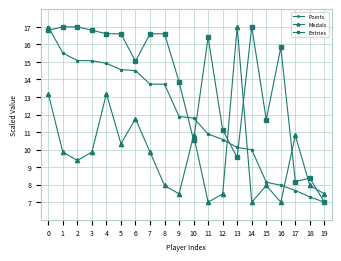

What is the difference between the maximum and minimum values in the Points series?

10.0